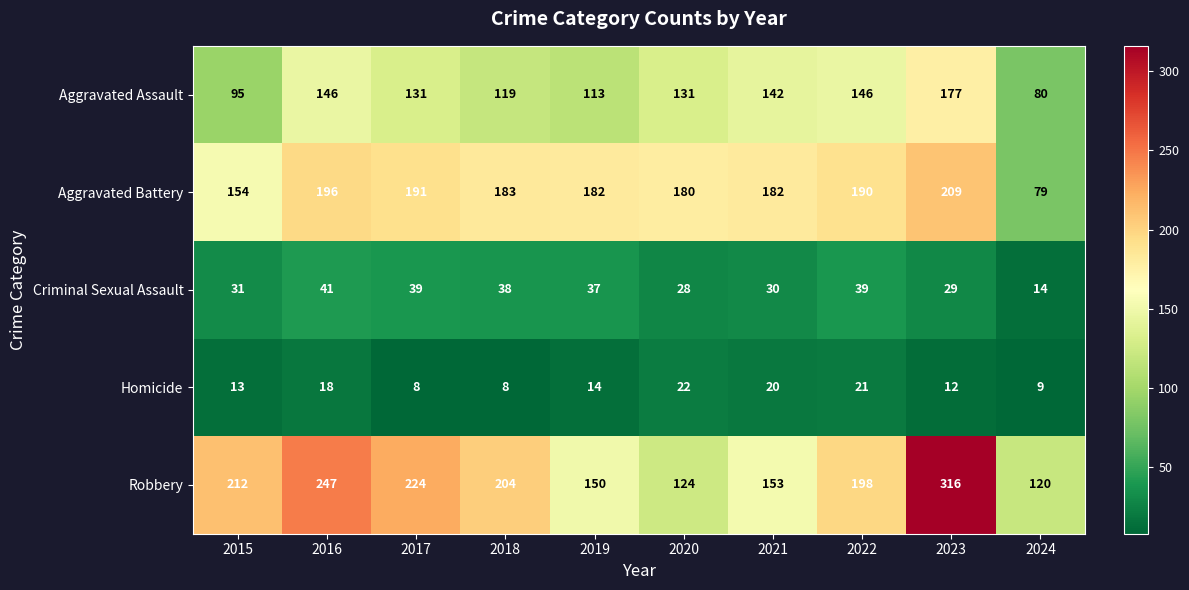

At which category is the sum across all series the highest?

2023